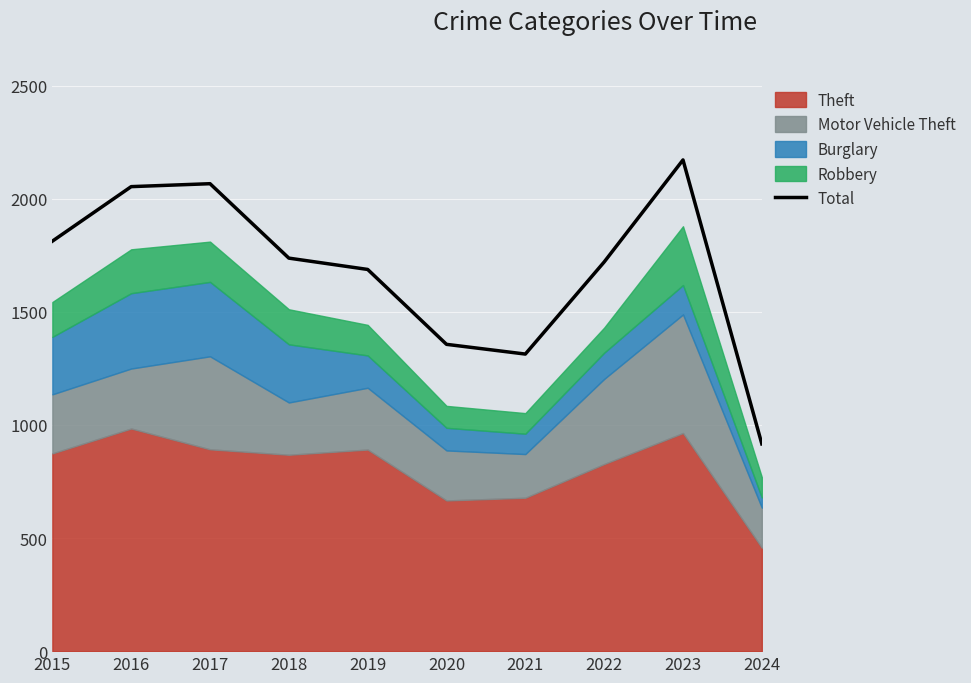

What is the ratio of the value at 2024 to the value at 2019?

0.5